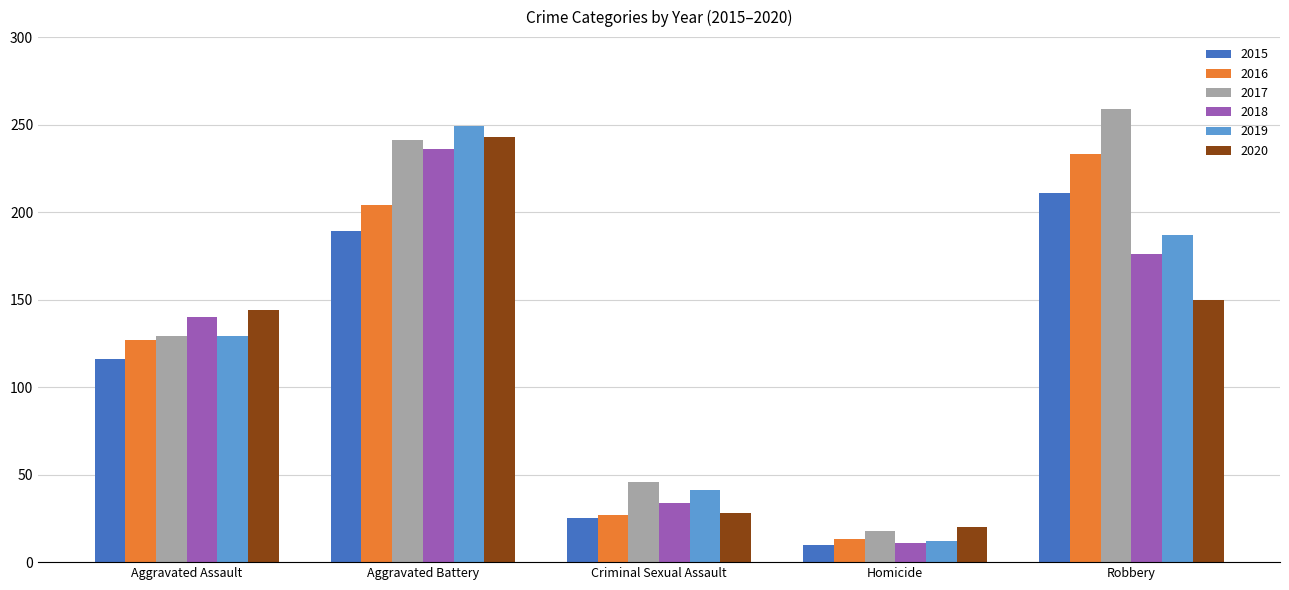

What value does the 2020 series have at Homicide?

20